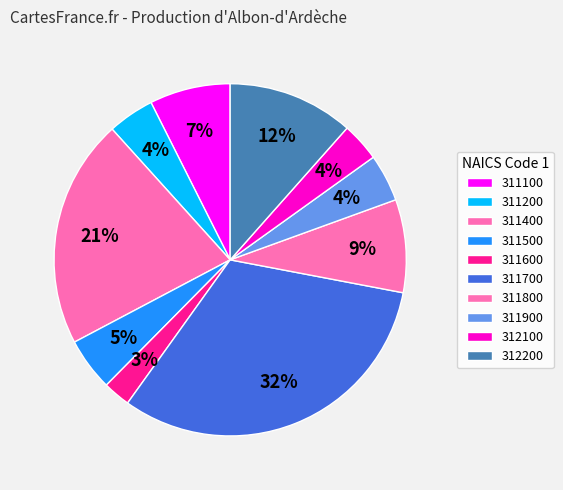

Count the number of slices in the pie.

10